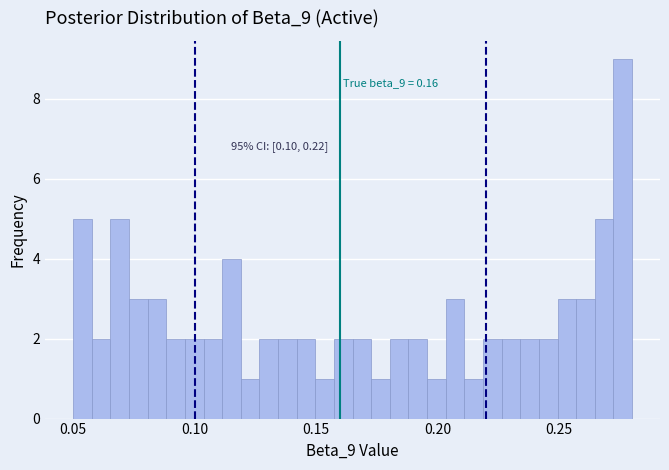

Read against the x-axis, roughly where is the centre of the tallest bar?

0.275